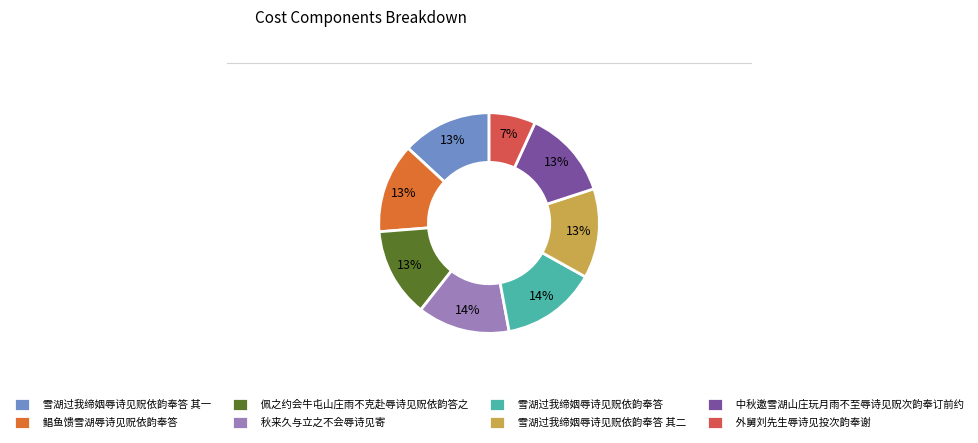

To the nearest percent, what percentage of the pie is 外舅刘先生辱诗见投次韵奉谢?

7%